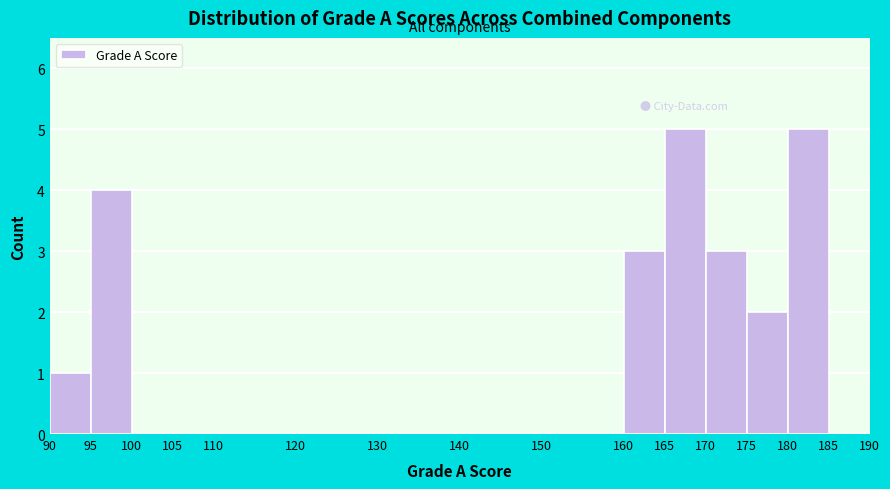

Reading left to right, list every bar in this chart as the range it spans on the x-axis followed by its height. The values are not printed on the chart, so give them approximately, as read against the axis.

90 to 95: 1
95 to 100: 4
100 to 105: 0
105 to 110: 0
110 to 120: 0
120 to 130: 0
130 to 140: 0
140 to 150: 0
150 to 160: 0
160 to 165: 3
165 to 170: 5
170 to 175: 3
175 to 180: 2
180 to 185: 5
185 to 190: 0